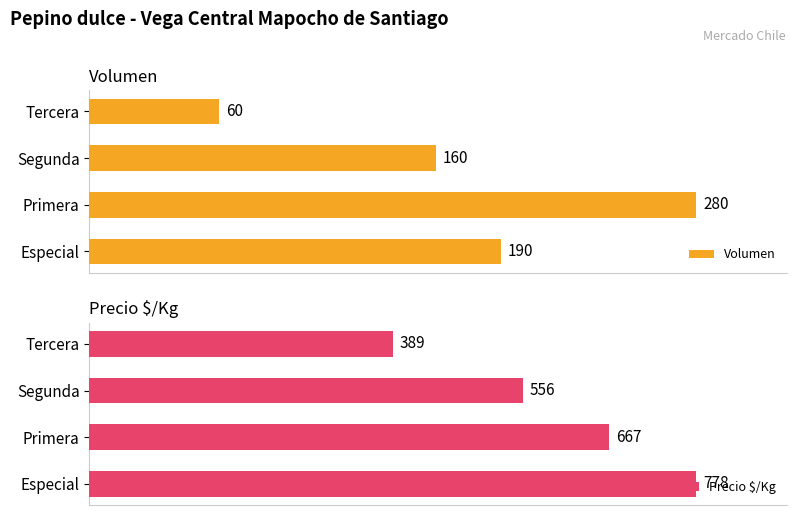

What is the sum of all Precio $/Kg values?

2390